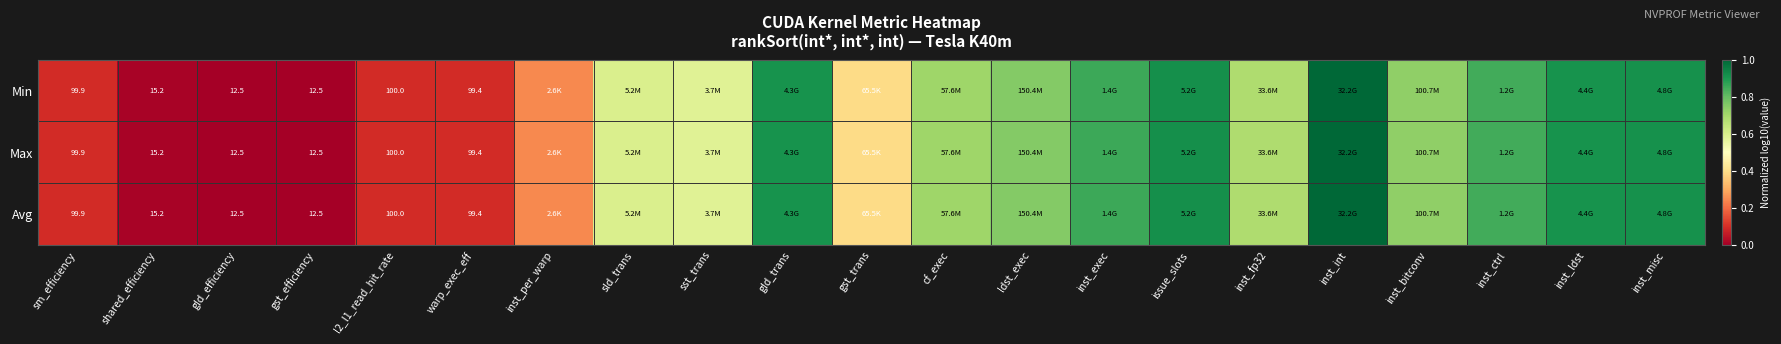

At which label does Avg reach its minimum?

gld_efficiency